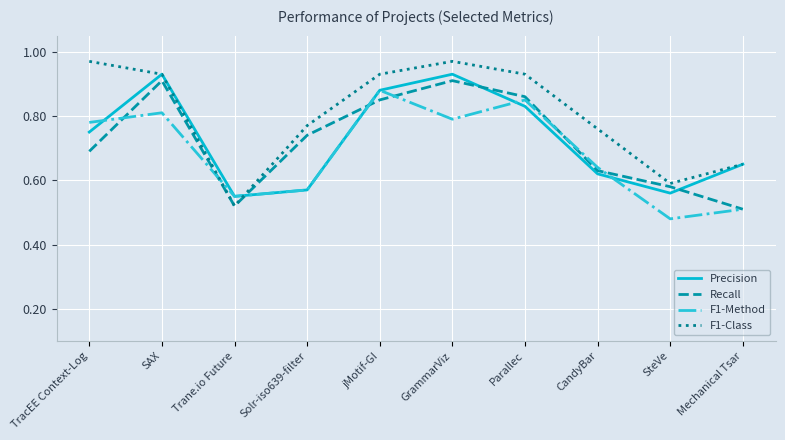

Is the value of F1-Class at SteVe greater than the value of Recall at CandyBar?

No